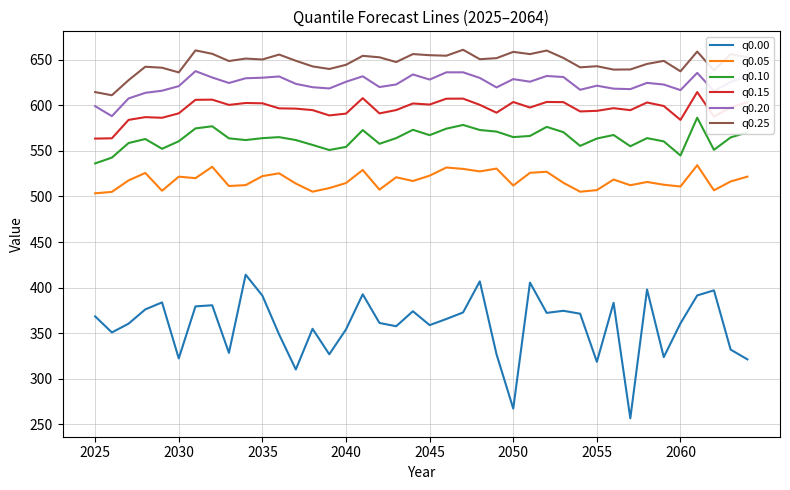

At how many categories does at least one series exceed 536?

40